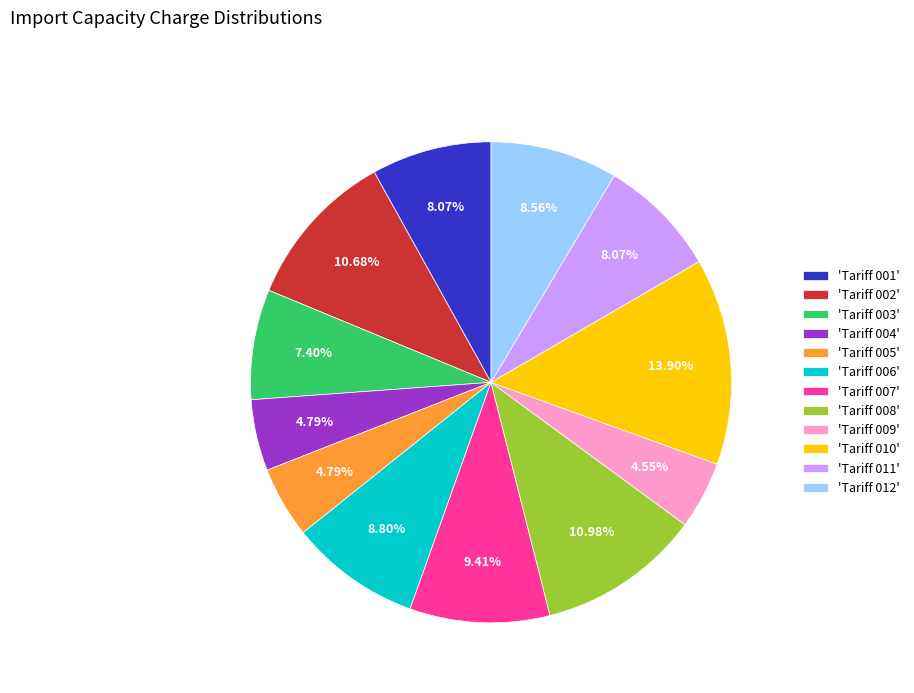

Do 'Tariff 011' and 'Tariff 001' together represent more than half of the pie?

No